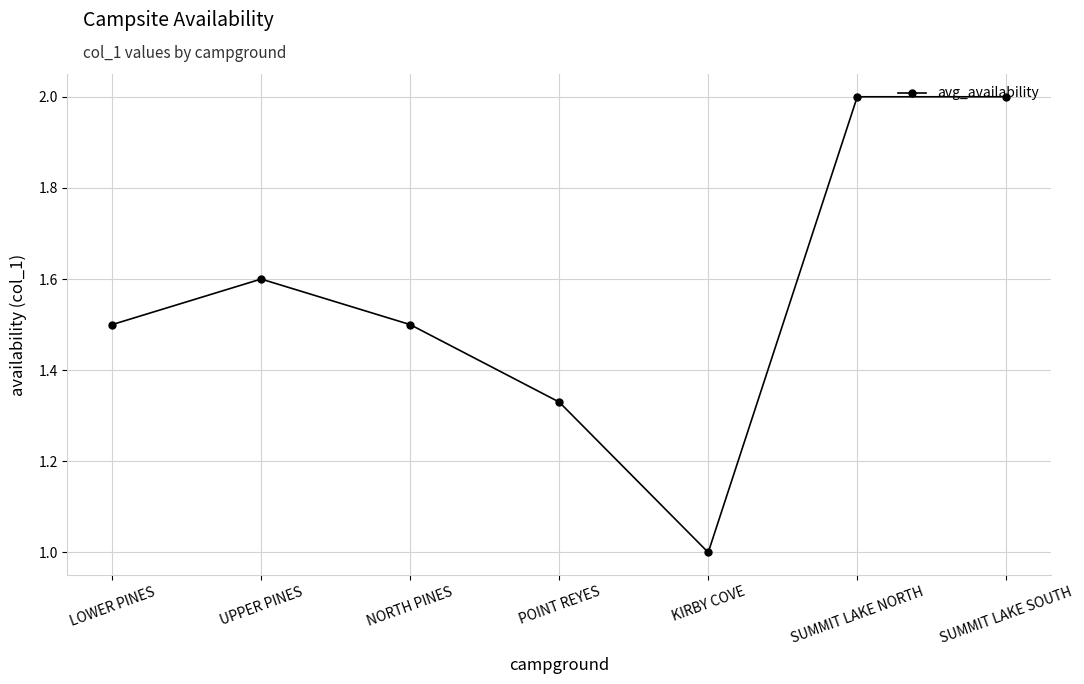

Between LOWER PINES and POINT REYES, which is larger?

LOWER PINES